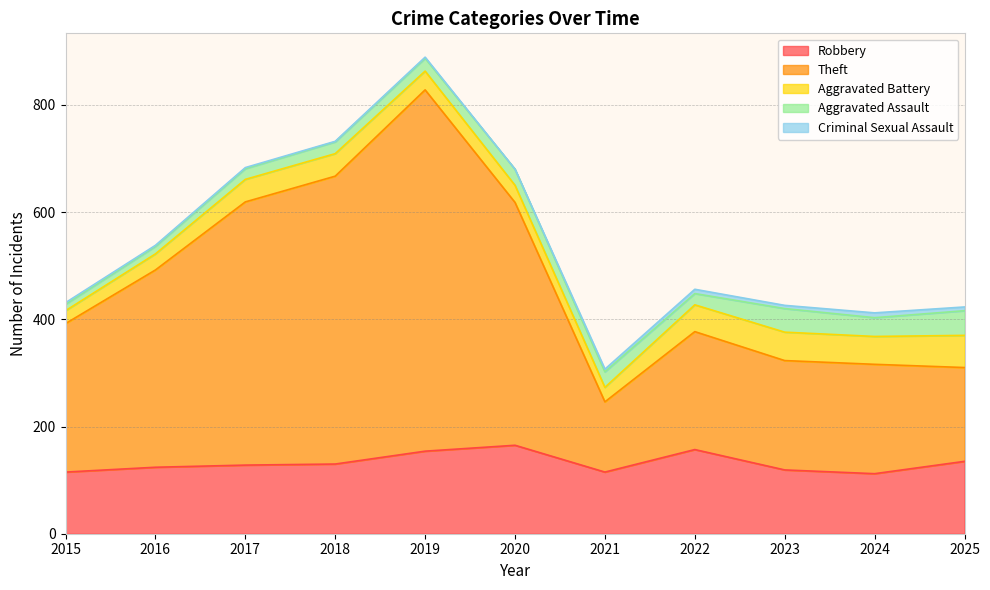

At which category is the sum across all series the highest?

2019